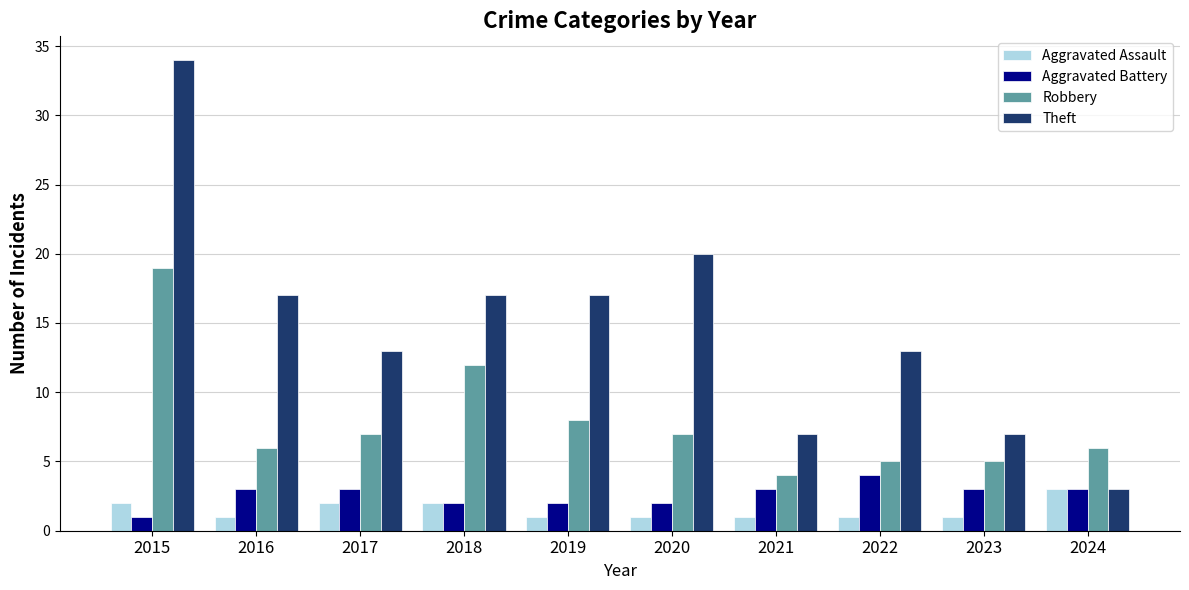

What value does the Robbery series have at 2019, to the nearest 5?

10